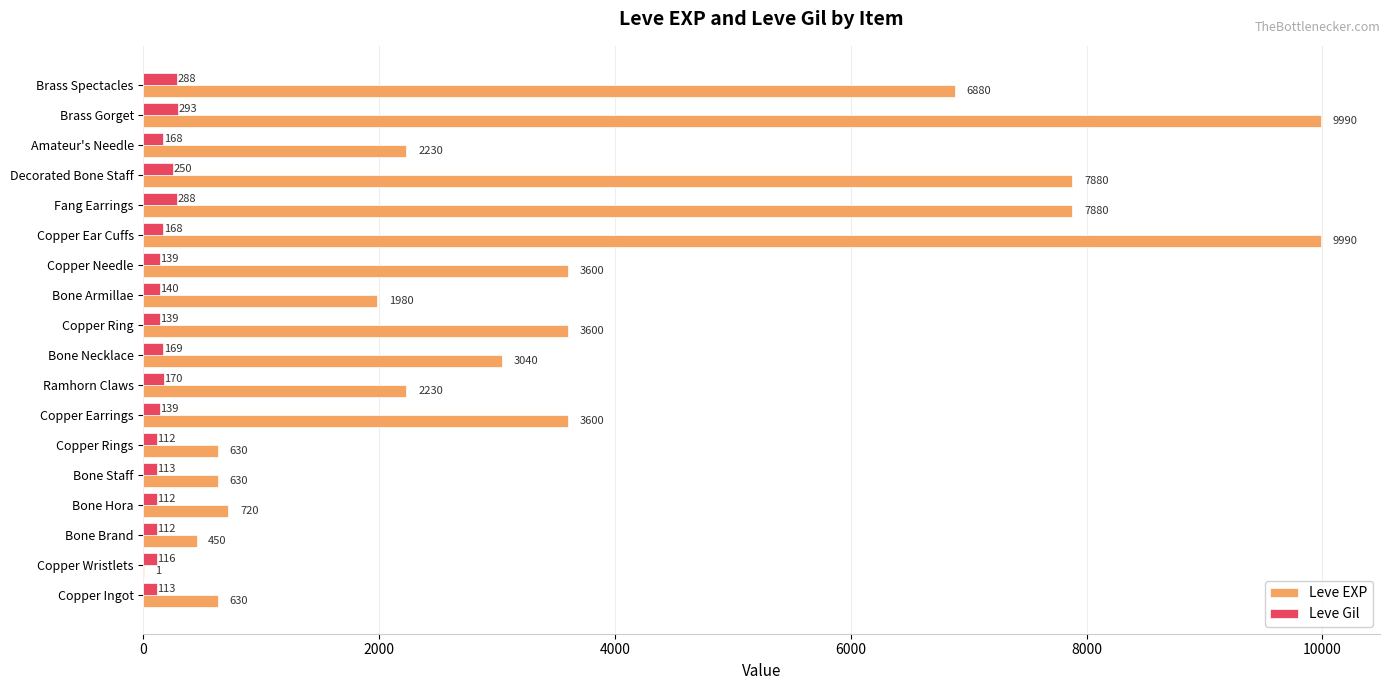

How many categories are shown in the chart?

18